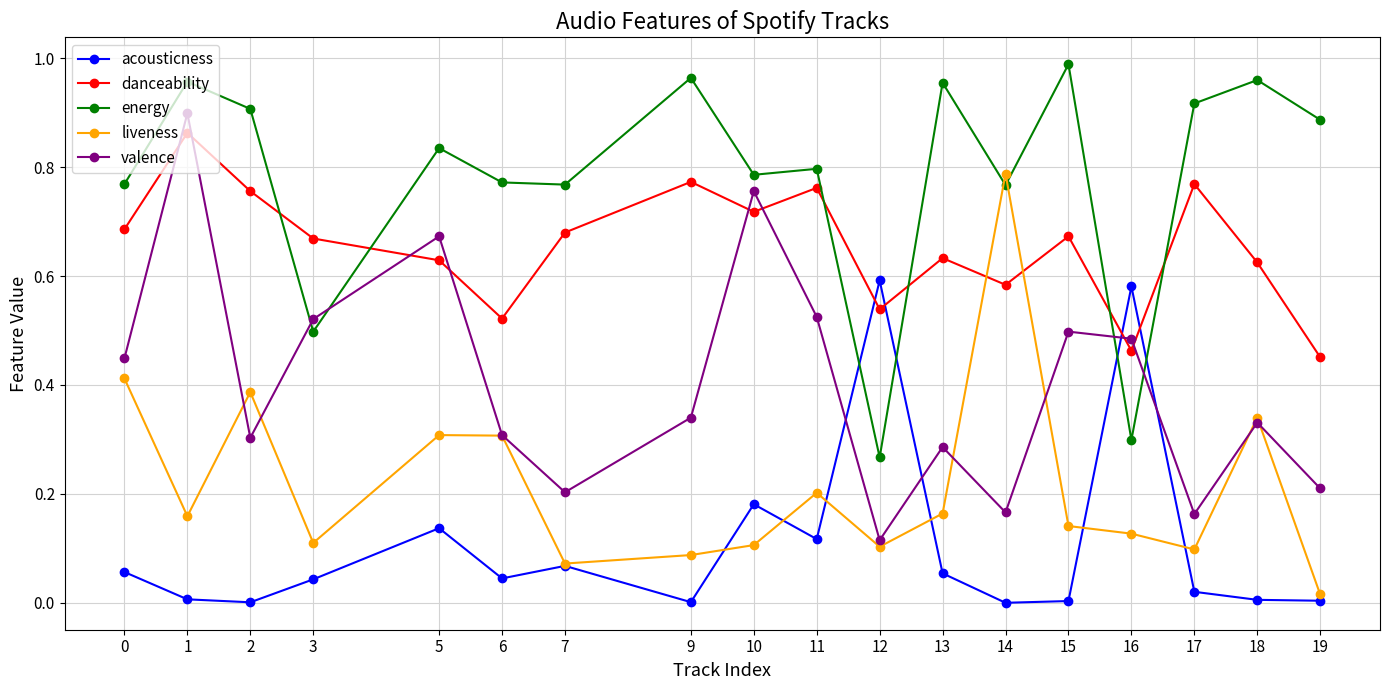

What is the sum of all liveness values?

3.9